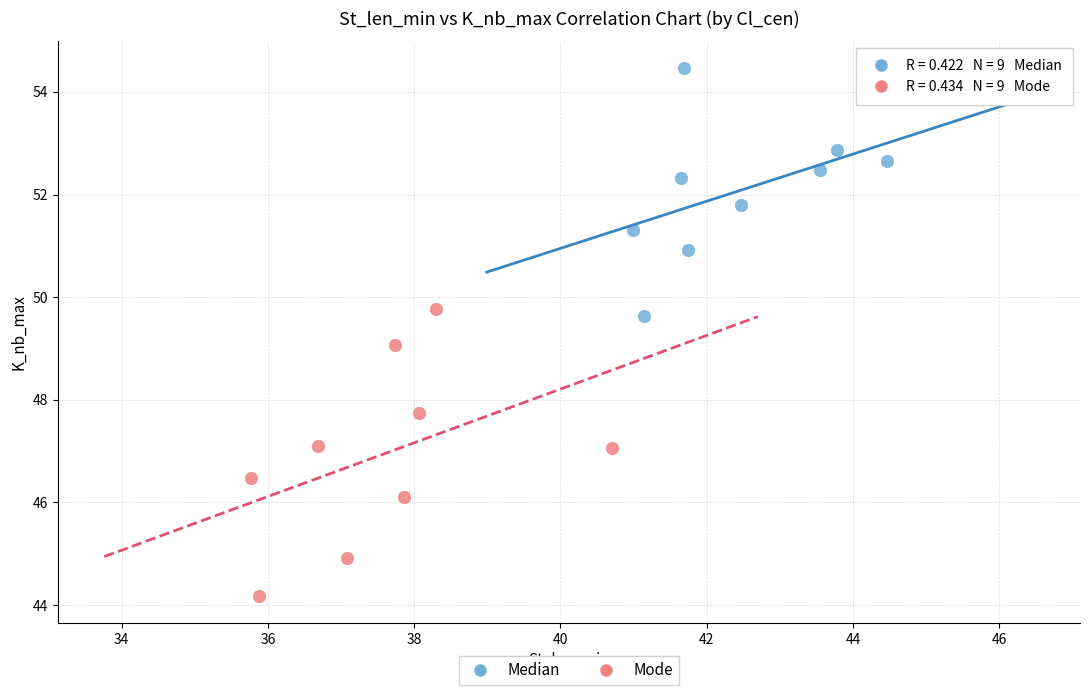

Which series has the widest spread of Y values?

Mode